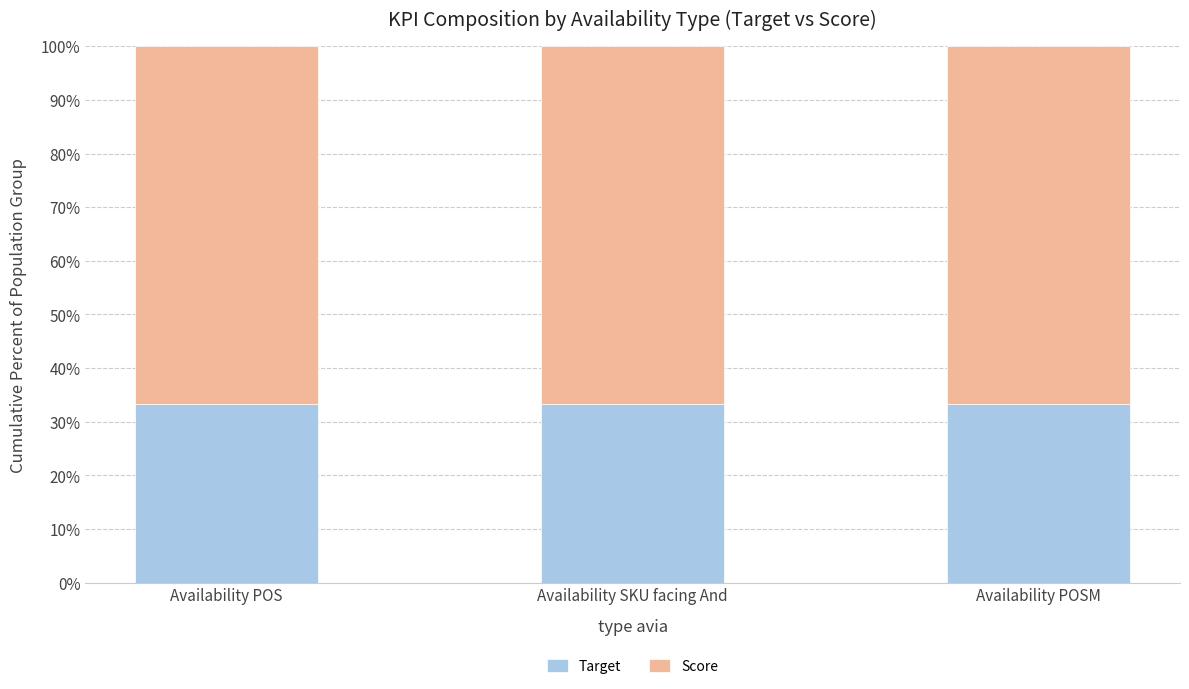

What is the total value across all series at Availability SKU facing And?

100.0